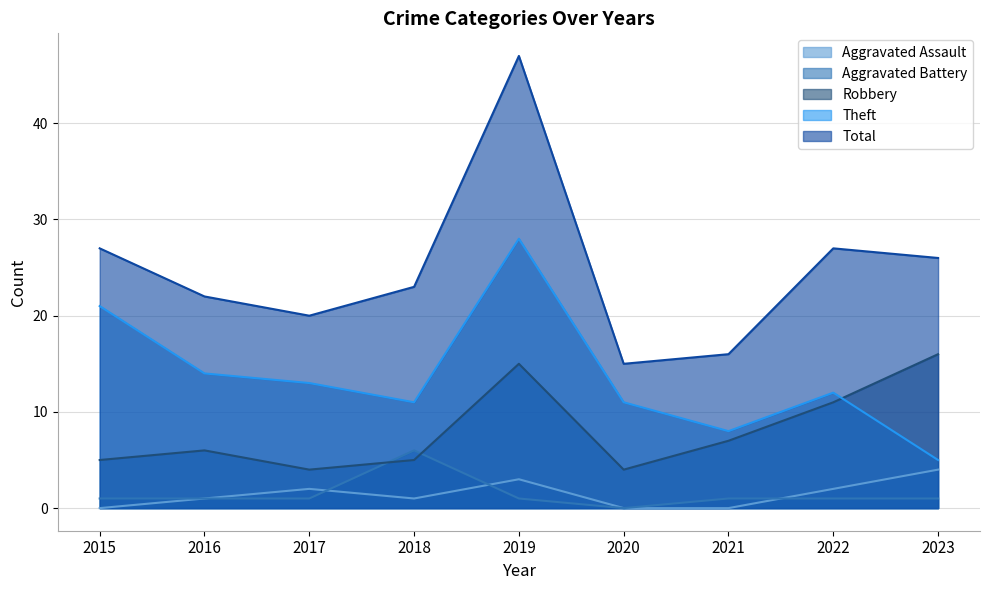

Which has a higher value, 2020 or 2022?

2022